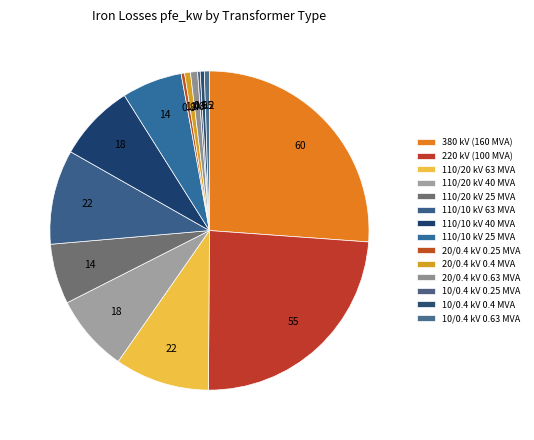

Which category has the smallest portion of the pie?

10 (0.25 MVA)